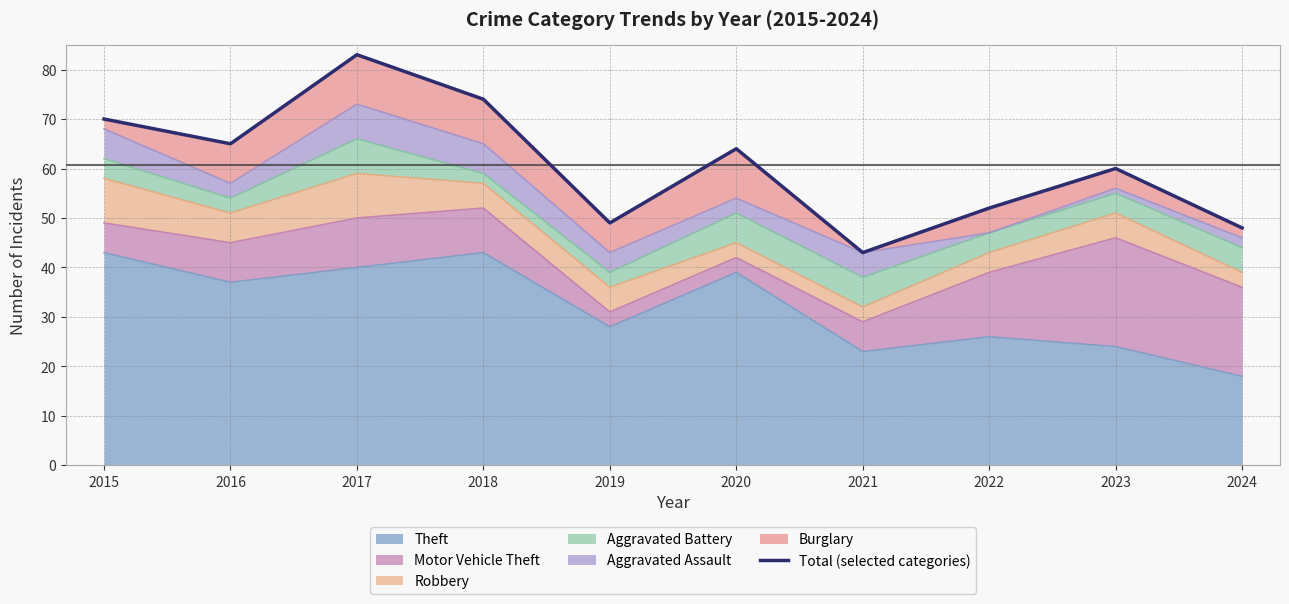

At which category does the chart reach its minimum across all series?

2021